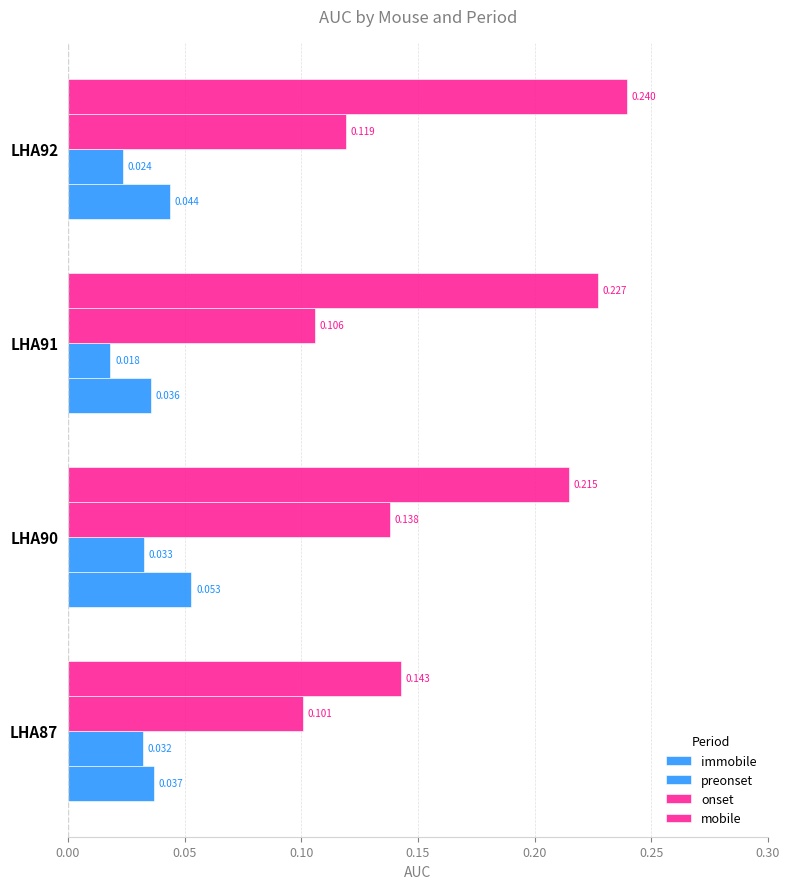

Which series has the largest total across all categories?

mobile